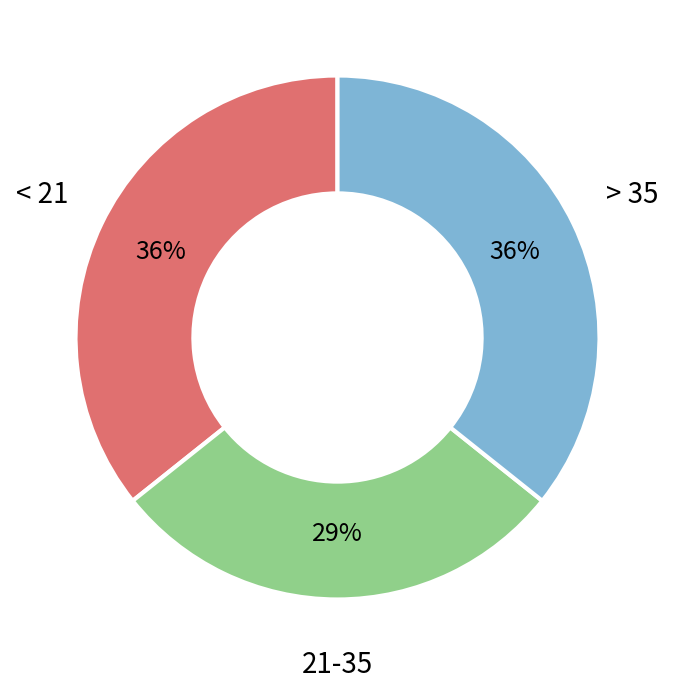

Combined, do < 21 and > 35 account for over 50%?

Yes